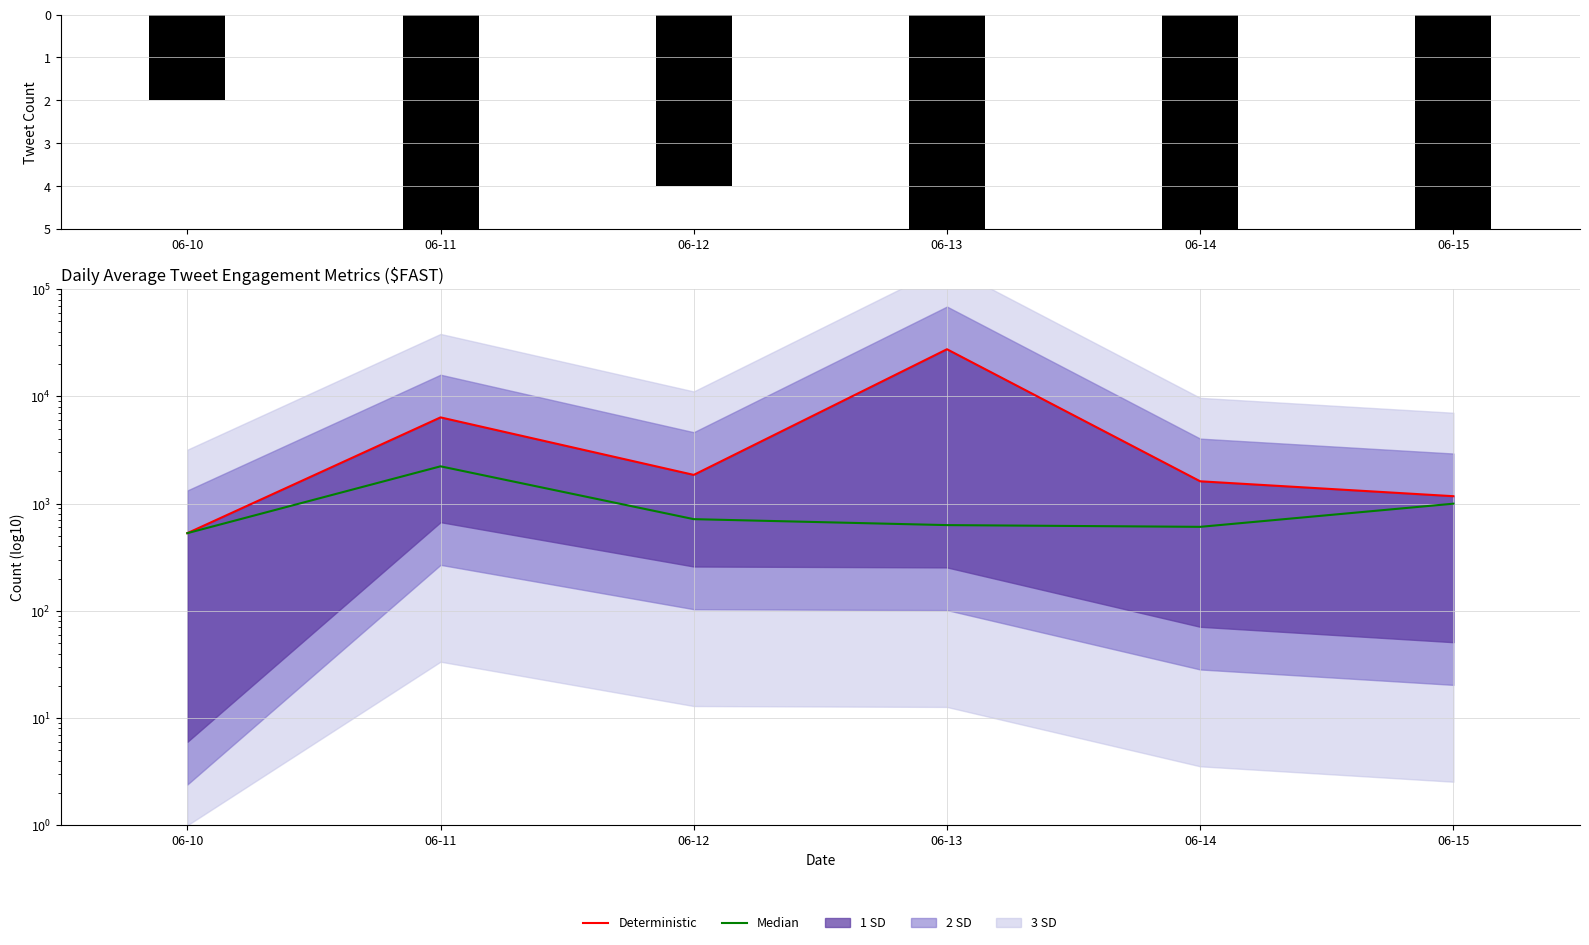

Reading right to left, transcribe all the data shown in this chart.

Tweet Count: -5	-8	-14	-4	-5	-2
Deterministic: 1172	1614	27499	1852	6365	530
Median: 998	607	630	716	2226	530